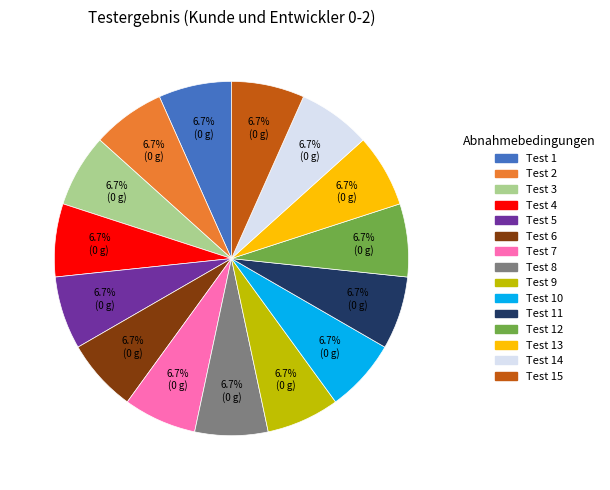

How many slices are in this pie chart?

15